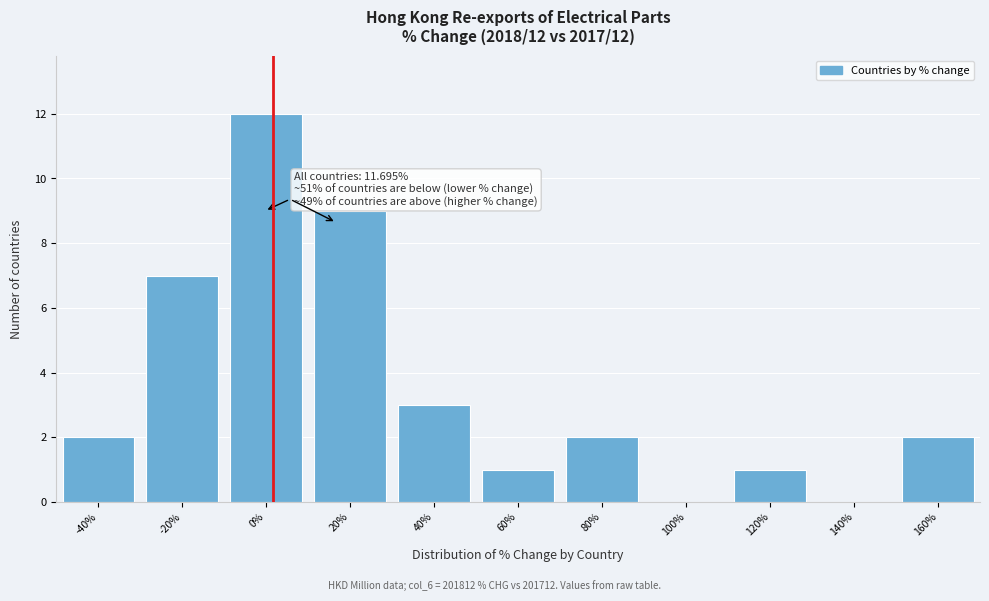

Reading left to right, what are all the values shown in this chart?

-40%=2	-20%=7	0%=12	20%=9	40%=3	60%=1	80%=2	100%=0	120%=1	140%=0	160%=2